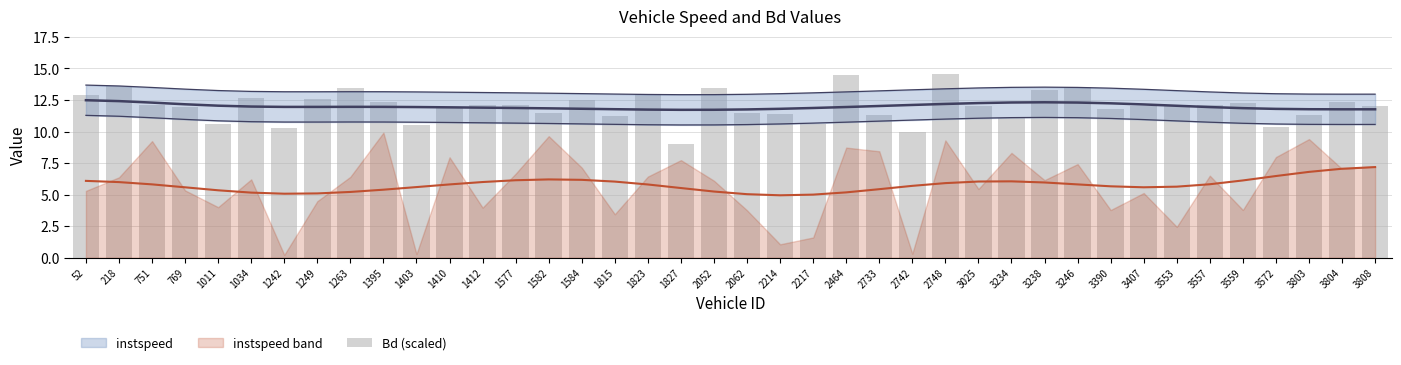

Does the chart contain any negative values?

No